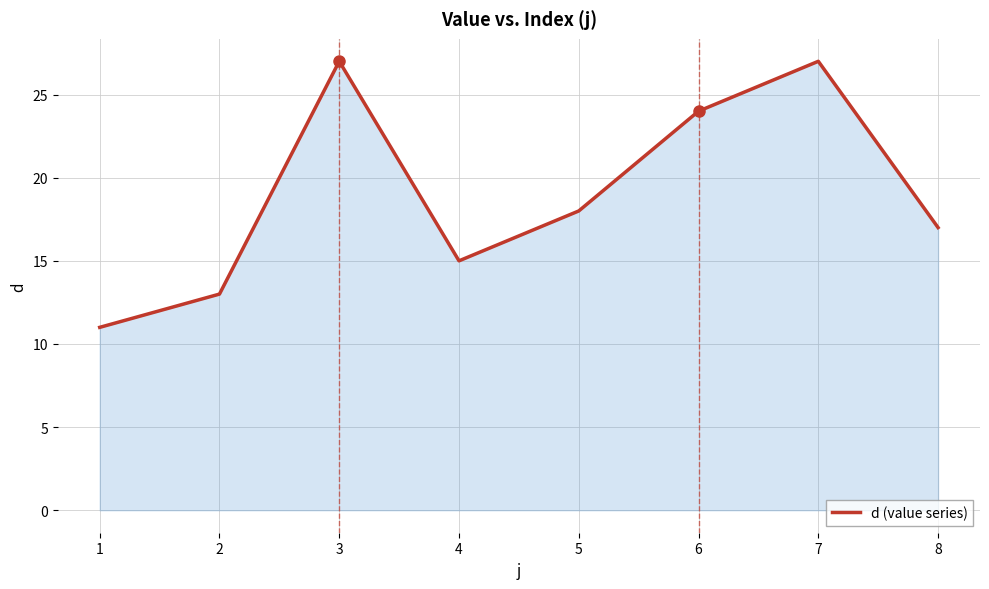

How many values are between 15 and 27?

6